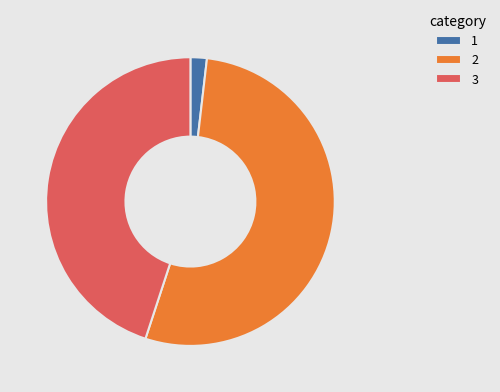

How many segments does this pie chart have?

3